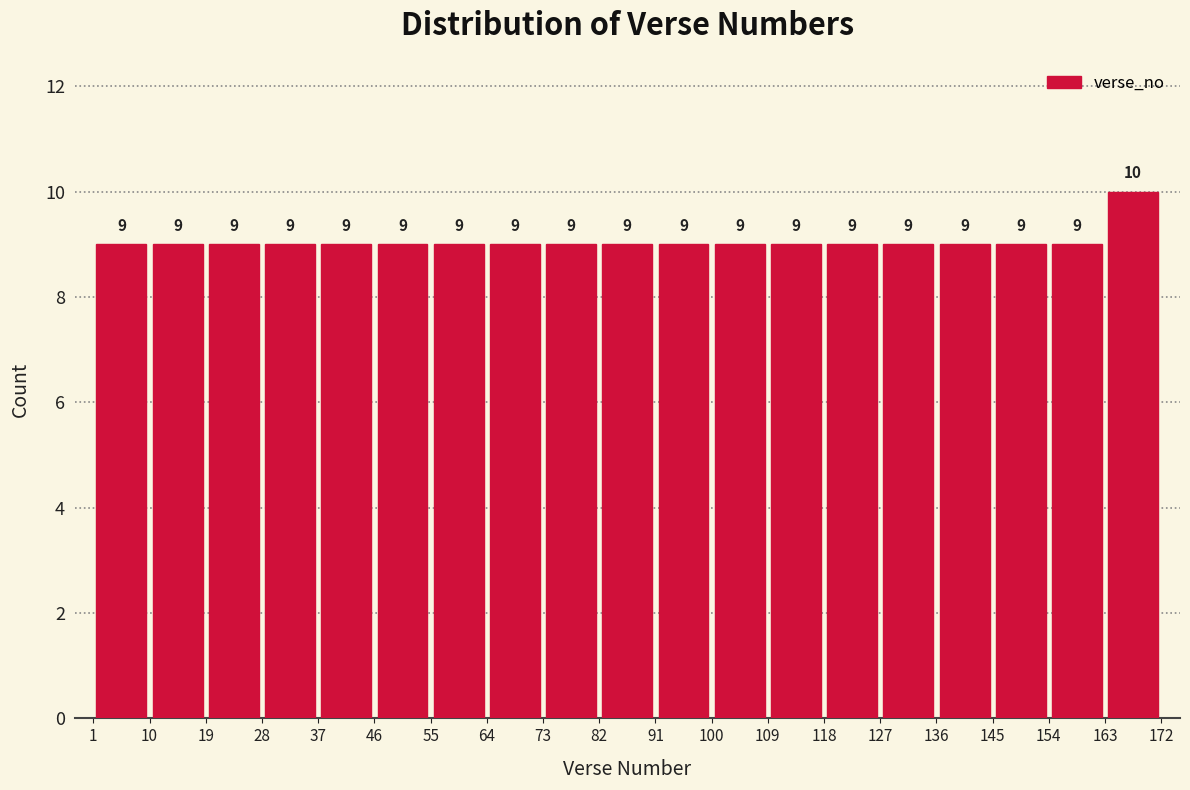

Reading left to right, transcribe this chart: for each bar, give the range it covers on the x-axis and its height.

1 to 10: 9
10 to 19: 9
19 to 28: 9
28 to 37: 9
37 to 46: 9
46 to 55: 9
55 to 64: 9
64 to 73: 9
73 to 82: 9
82 to 91: 9
91 to 100: 9
100 to 109: 9
109 to 118: 9
118 to 127: 9
127 to 136: 9
136 to 145: 9
145 to 154: 9
154 to 163: 9
163 to 172: 10